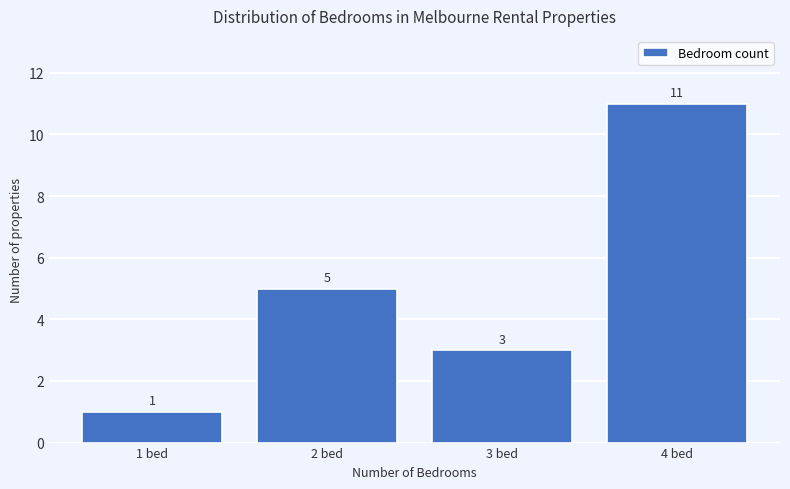

Reading left to right, extract all data points from this chart.

1 bed=1	2 bed=5	3 bed=3	4 bed=11